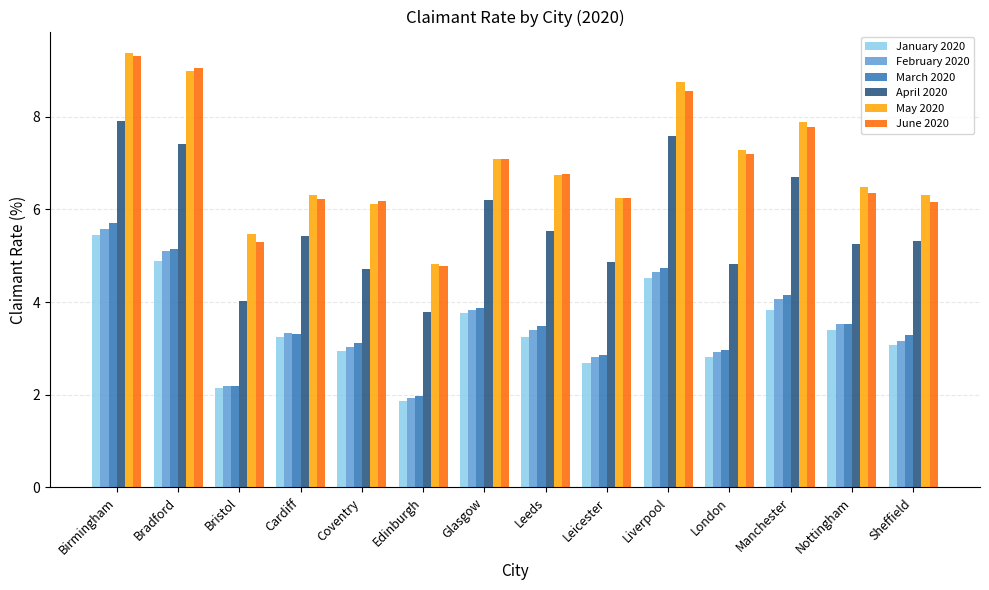

What is the difference between the second highest and second lowest values in the February 2020 series?

2.9